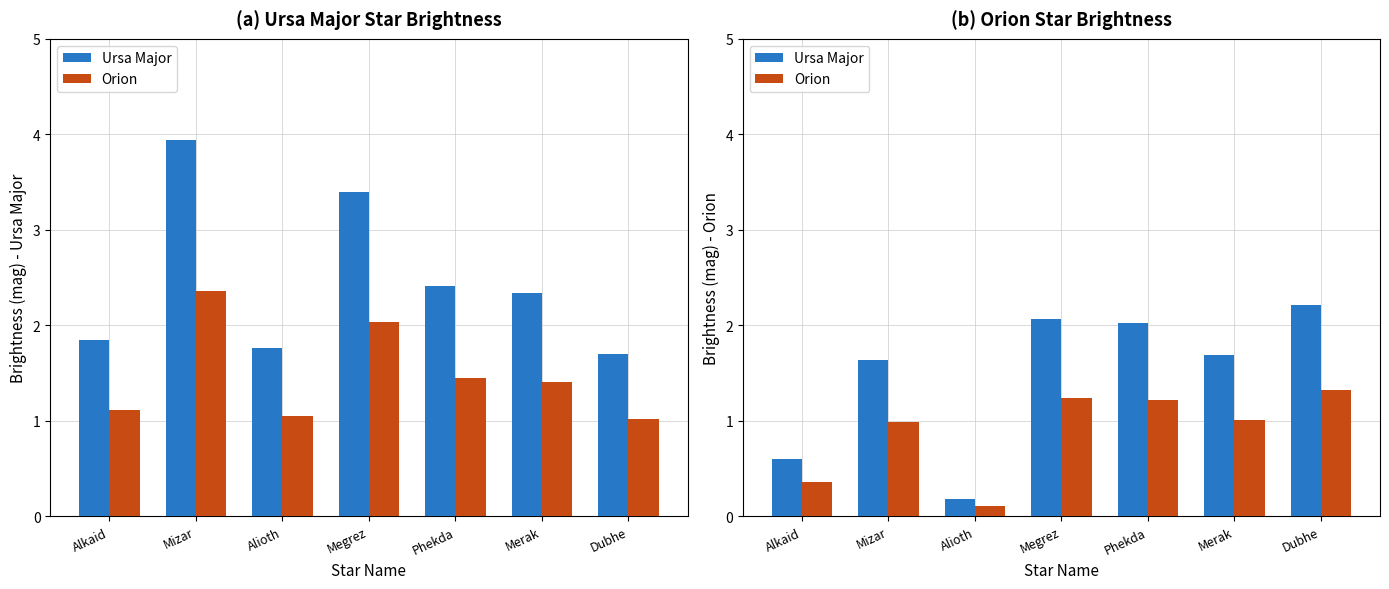

What is the approximate value of Orion at Phekda?

1.2